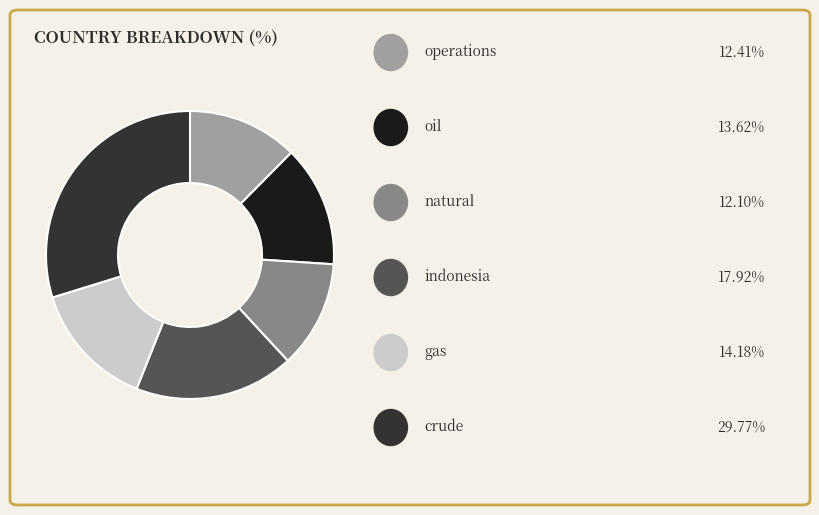

Is there any slice that represents more than half of the pie?

No